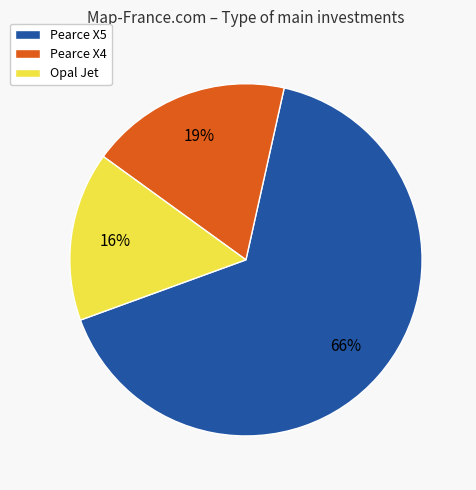

Which category accounts for the majority?

Pearce X5